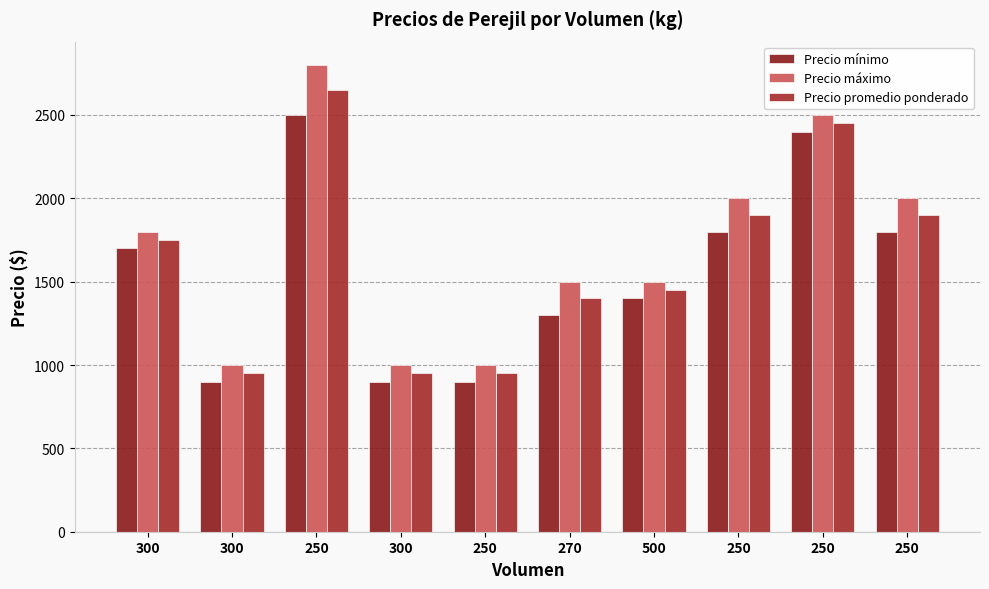

How many values in the Precio mínimo series are below 1700?

5